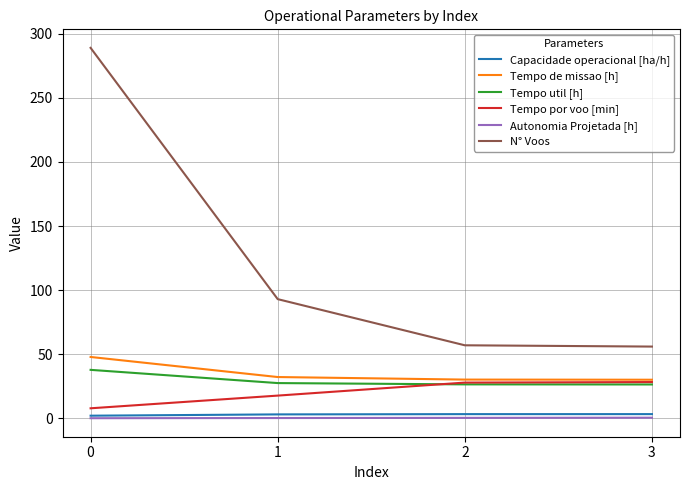

Between 0 and 3, which series saw the biggest shift?

N° Voos